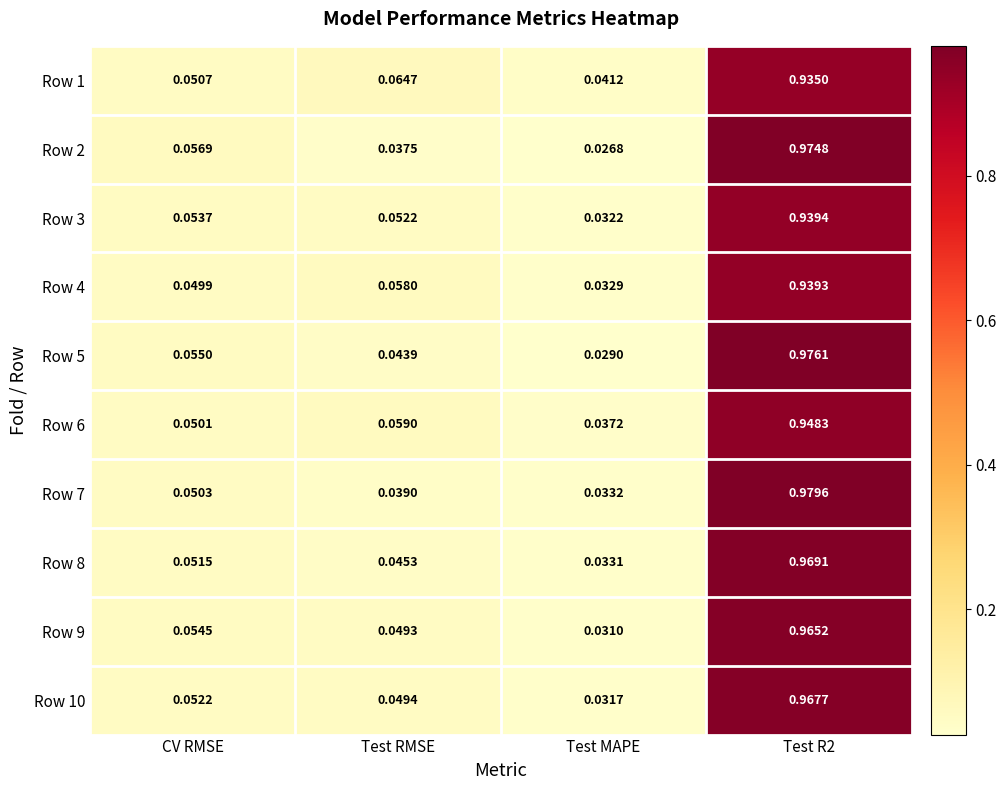

What is the total value across all series at CV RMSE?

0.5